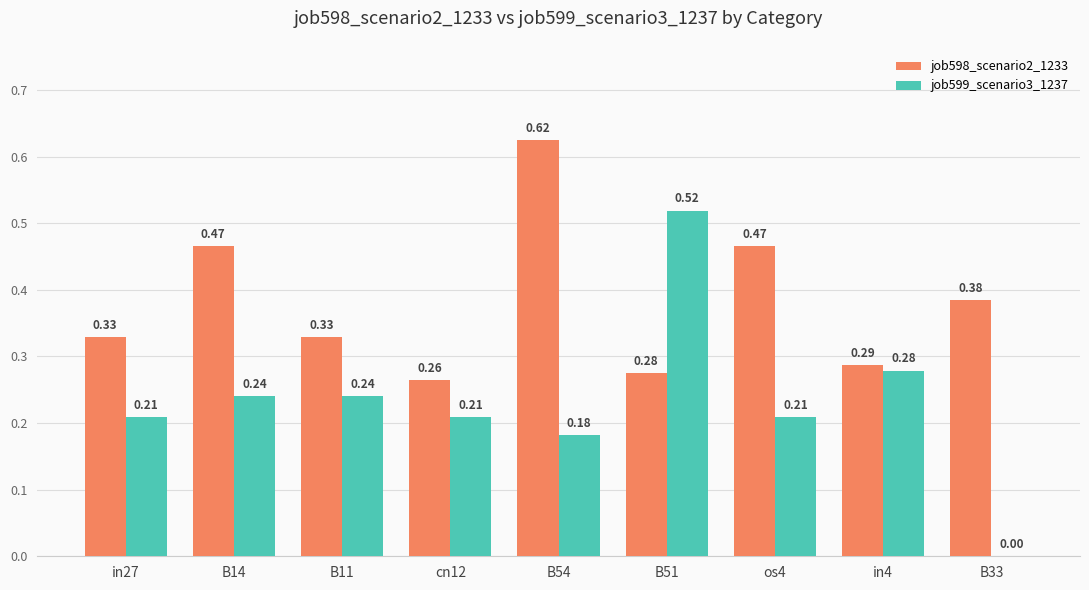

Which series changed the most between B11 and B33?

job599_scenario3_1237